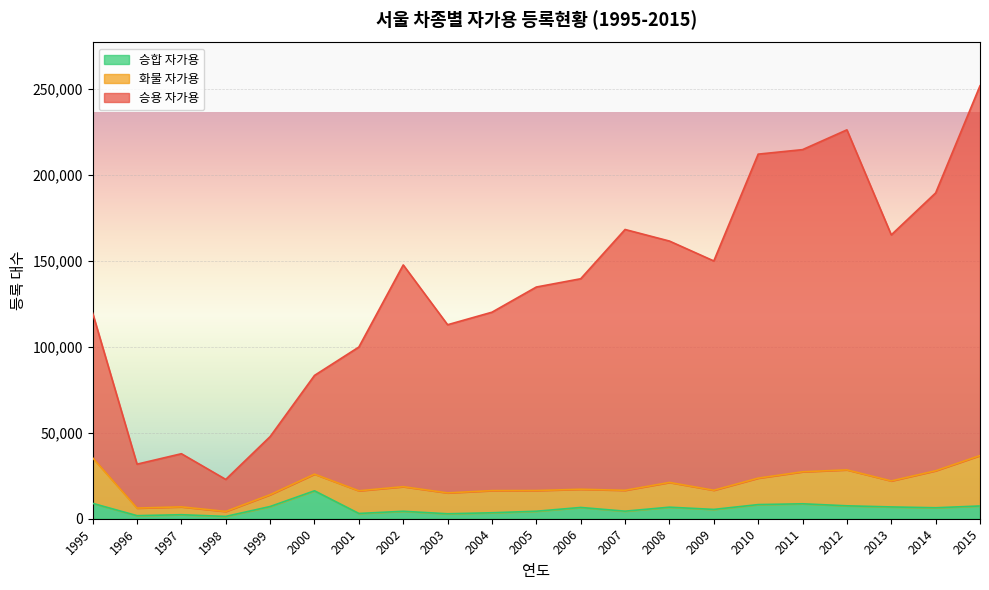

Count the number of categories in the chart.

21